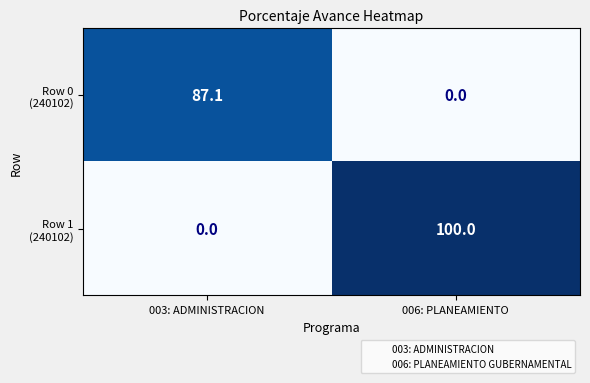

What is the total value across all series at 006: PLANEAMIENTO?

100.0